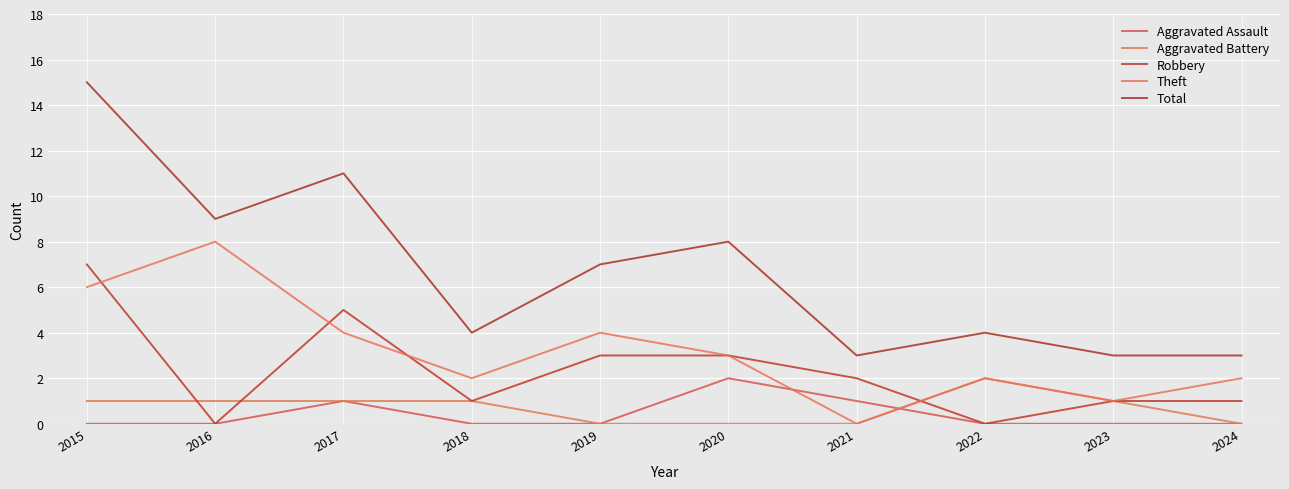

What is the average value of the Aggravated Battery series?

1